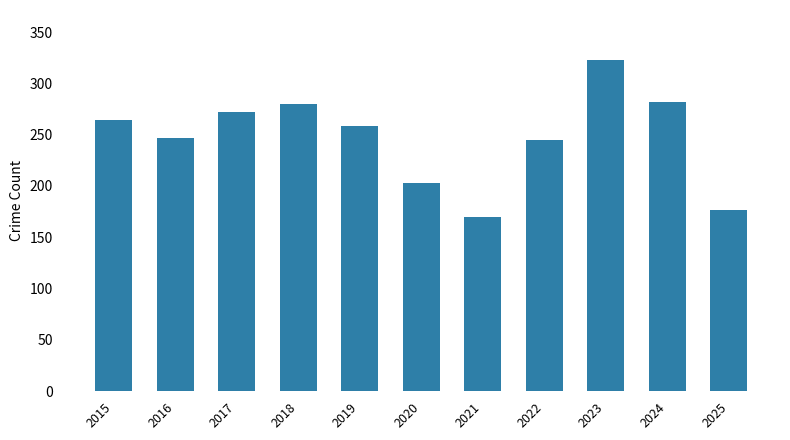

Reading left to right, what are all the values shown in this chart?

2015=264	2016=247	2017=272	2018=280	2019=258	2020=203	2021=170	2022=245	2023=323	2024=282	2025=177